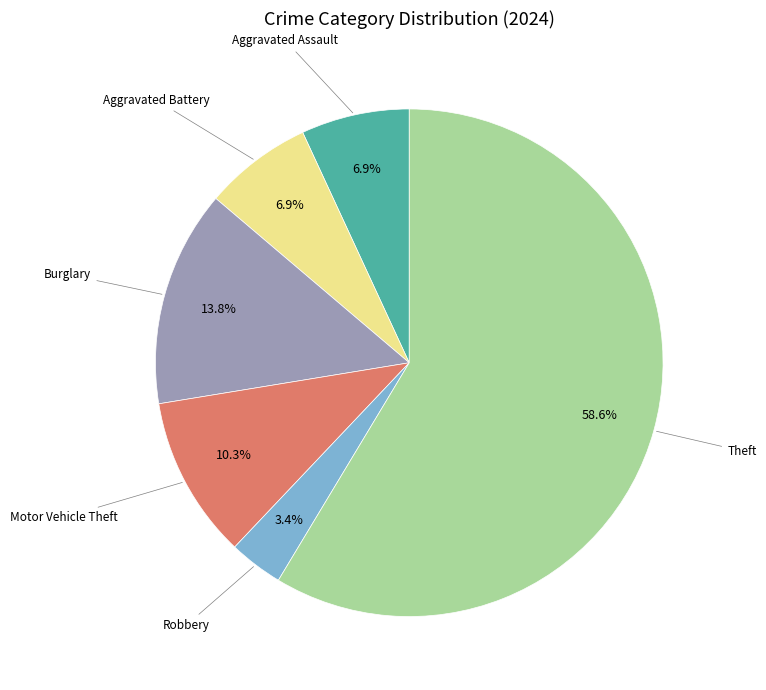

Does any single category account for the majority?

Yes